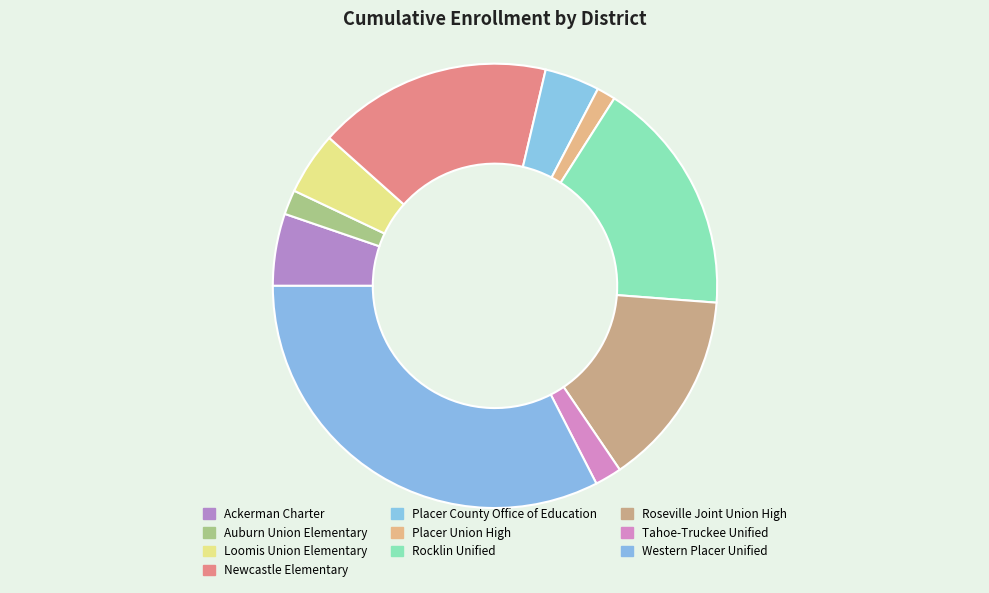

Rank the categories by value from highest to lowest.

Western Placer Unified, Rocklin Unified, Newcastle Elementary, Roseville Joint Union High, Ackerman Charter, Loomis Union Elementary, Placer County Office of Education, Tahoe-Truckee Unified, Auburn Union Elementary, Placer Union High